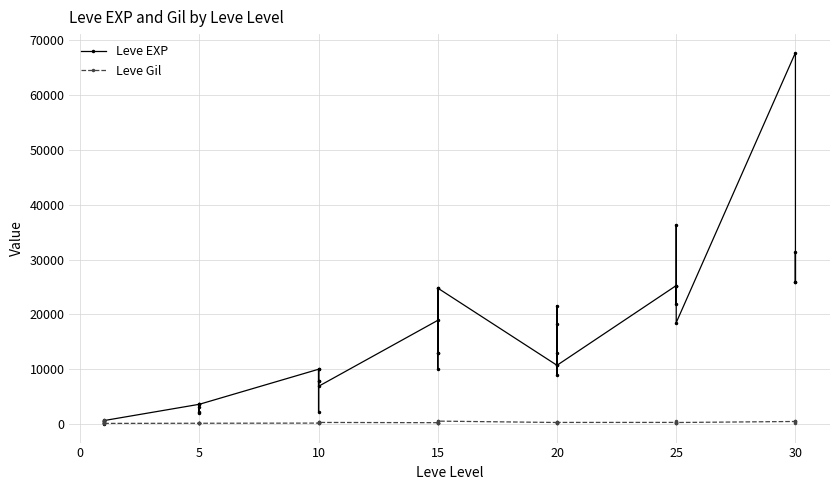

Which series has the largest range (max minus min)?

Leve EXP